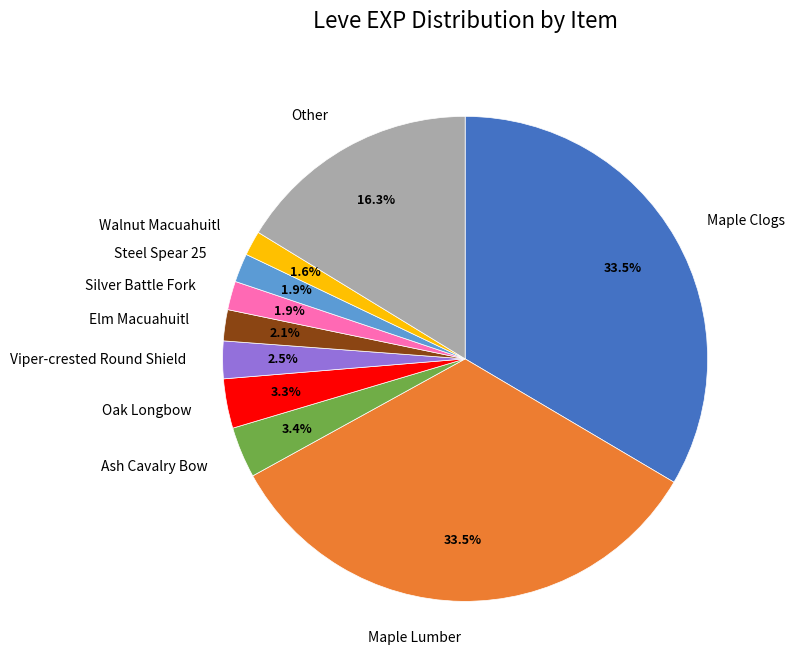

What is the total percentage of Viper-crested Round Shield and Walnut Macuahuitl?

4.1%